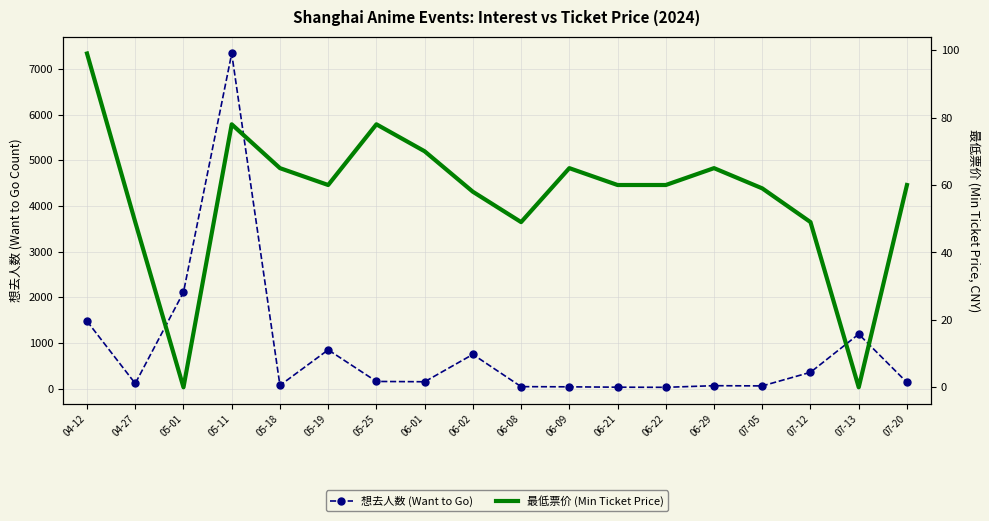

Rank the series by their maximum value, from lowest to highest.

最低票价 (Min Ticket Price), 想去人数 (Want to Go)